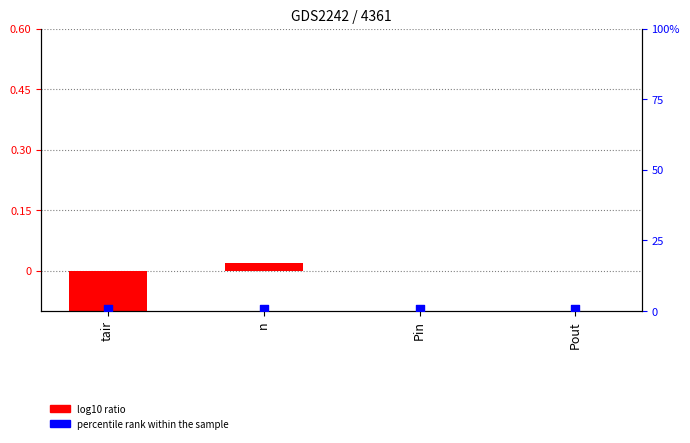

Is the value of log10 ratio at Pin greater than the value of percentile rank within the sample at Pin?

No